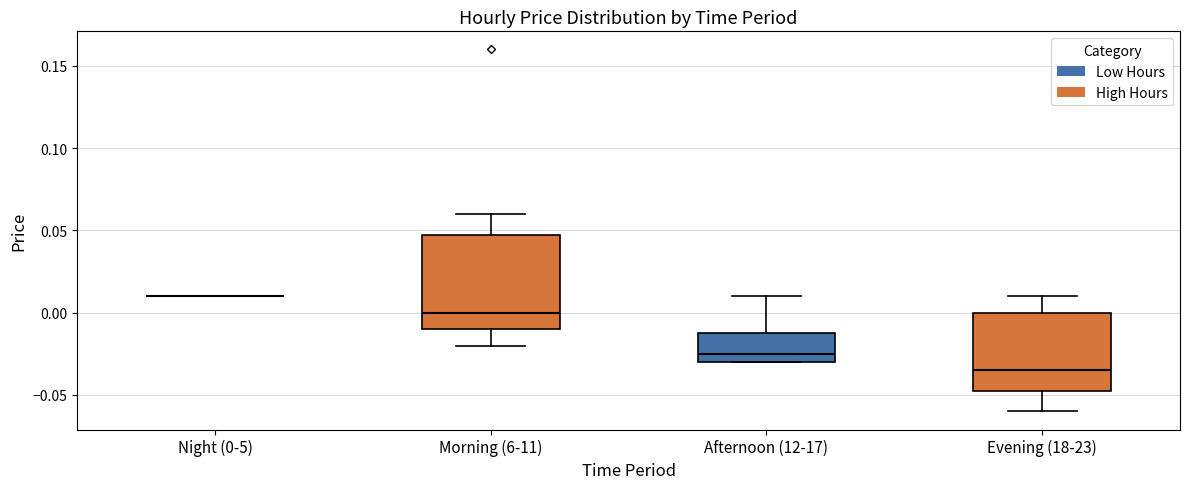

Reading left to right, read every box against the y-axis: the position of its median line, the range the box covers, and the ends of its whiskers. The values are not printed on the chart, so give them approximately, as read against the axis.

Night (0-5): box collapsed to a line at 0.010, whiskers 0.010 to 0.010
Morning (6-11): median 0.000, box -0.010 to 0.050, whiskers -0.020 to 0.060
Afternoon (12-17): median -0.025, box -0.030 to -0.010, whiskers -0.030 to 0.010
Evening (18-23): median -0.035, box -0.045 to 0.000, whiskers -0.060 to 0.010